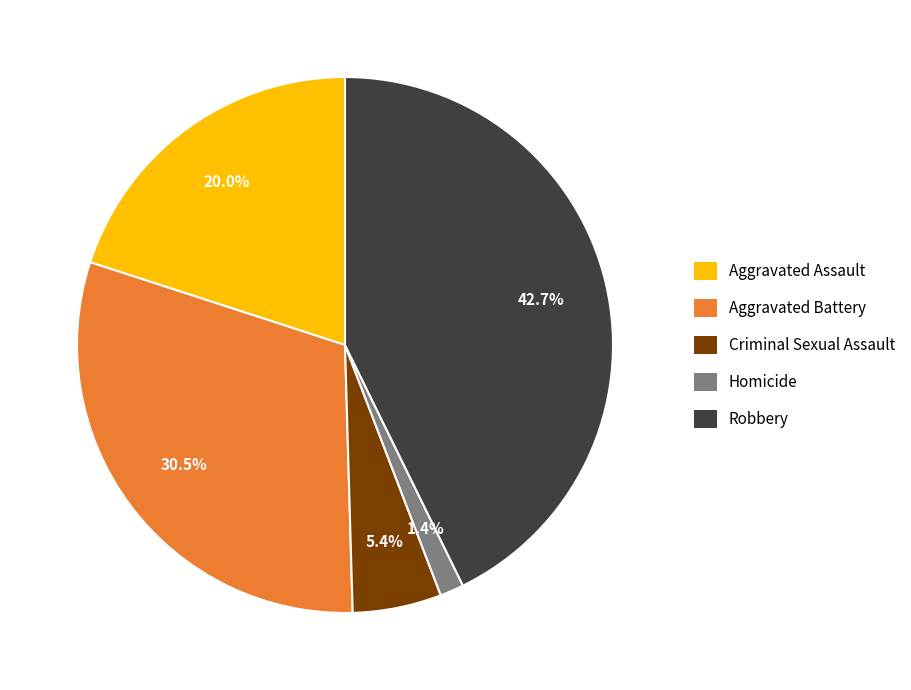

How many slices are in this pie chart?

5